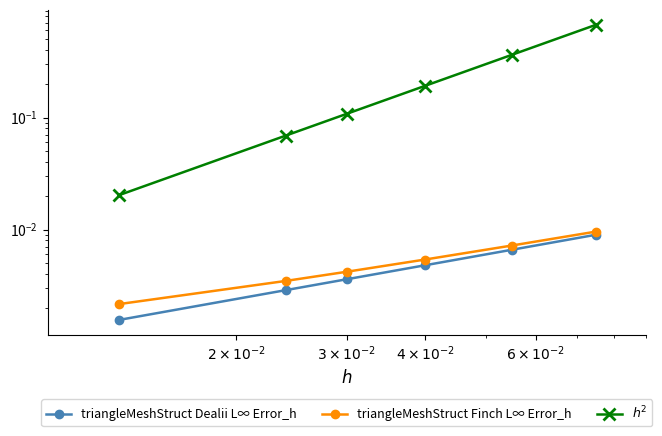

Which series has the widest spread of values?

$h^2$